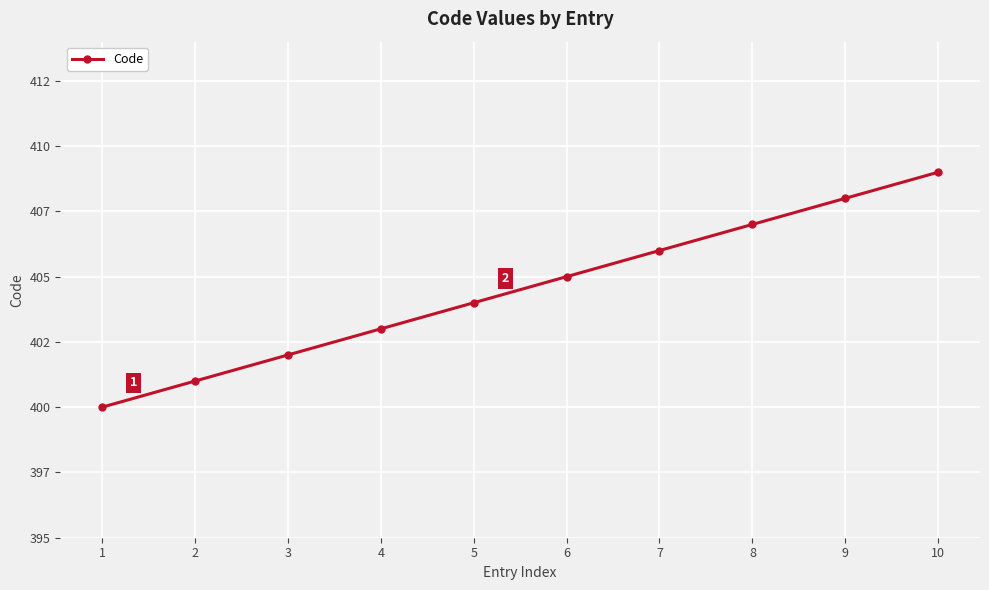

Rank the categories by value from lowest to highest.

1, 2, 3, 4, 5, 6, 7, 8, 9, 10